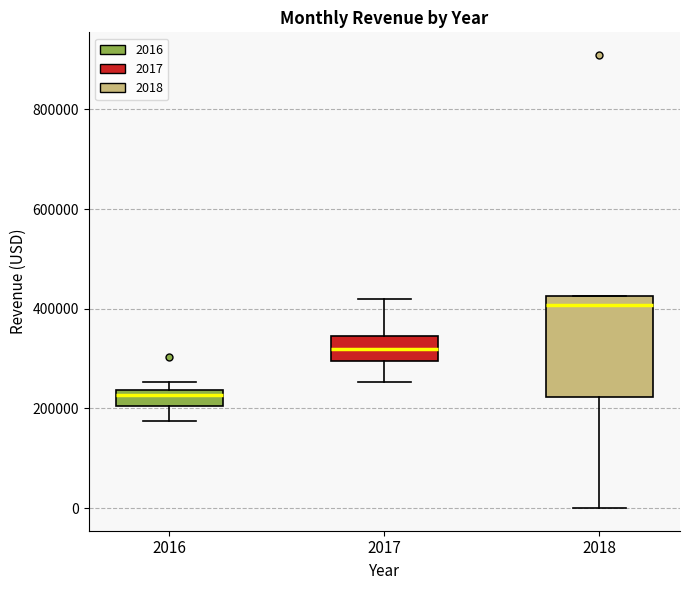

Comparing the boxes themselves (not the whiskers), which one is the tallest?

2018